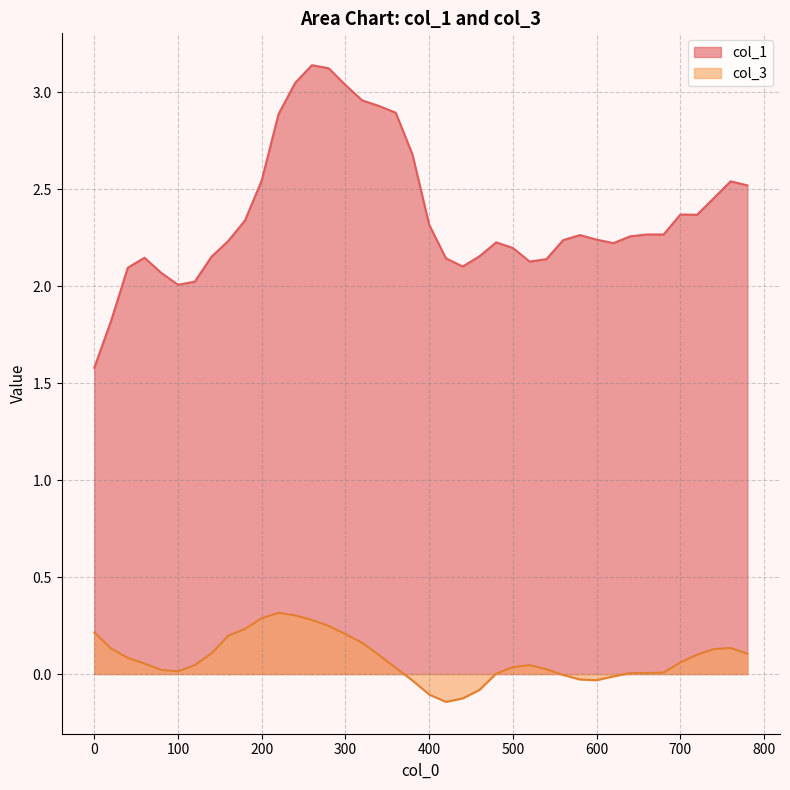

How many data points in col_1 are above 2?

38